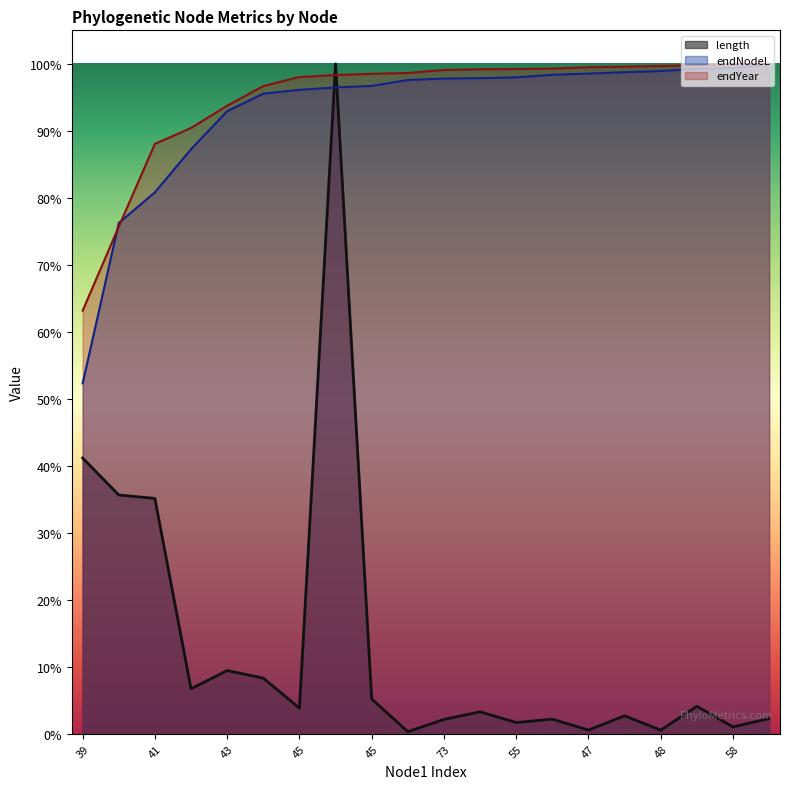

Does the chart have visible grid lines?

No